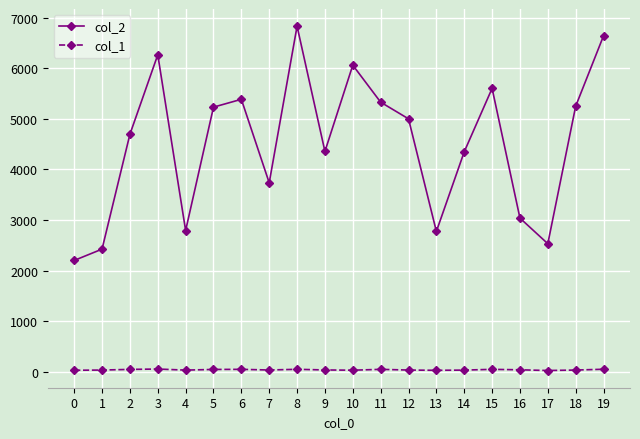

What is the value of the col_1 point at the 16th from the left?

47